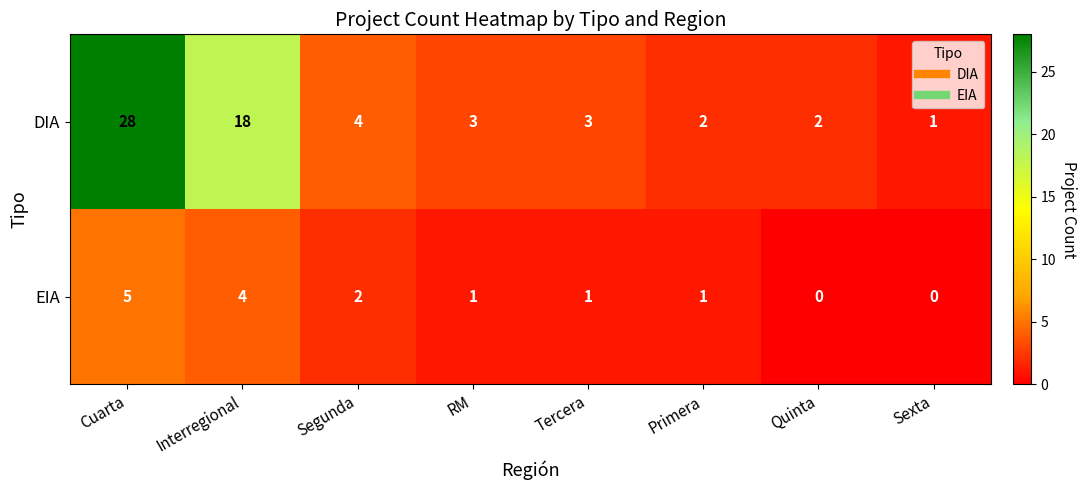

Reading right to left, list all the values displayed in this chart.

DIA: Sexta=1	Quinta=2	Primera=2	Tercera=3	RM=3	Segunda=4	Interregional=18	Cuarta=28
EIA: Sexta=0	Quinta=0	Primera=1	Tercera=1	RM=1	Segunda=2	Interregional=4	Cuarta=5